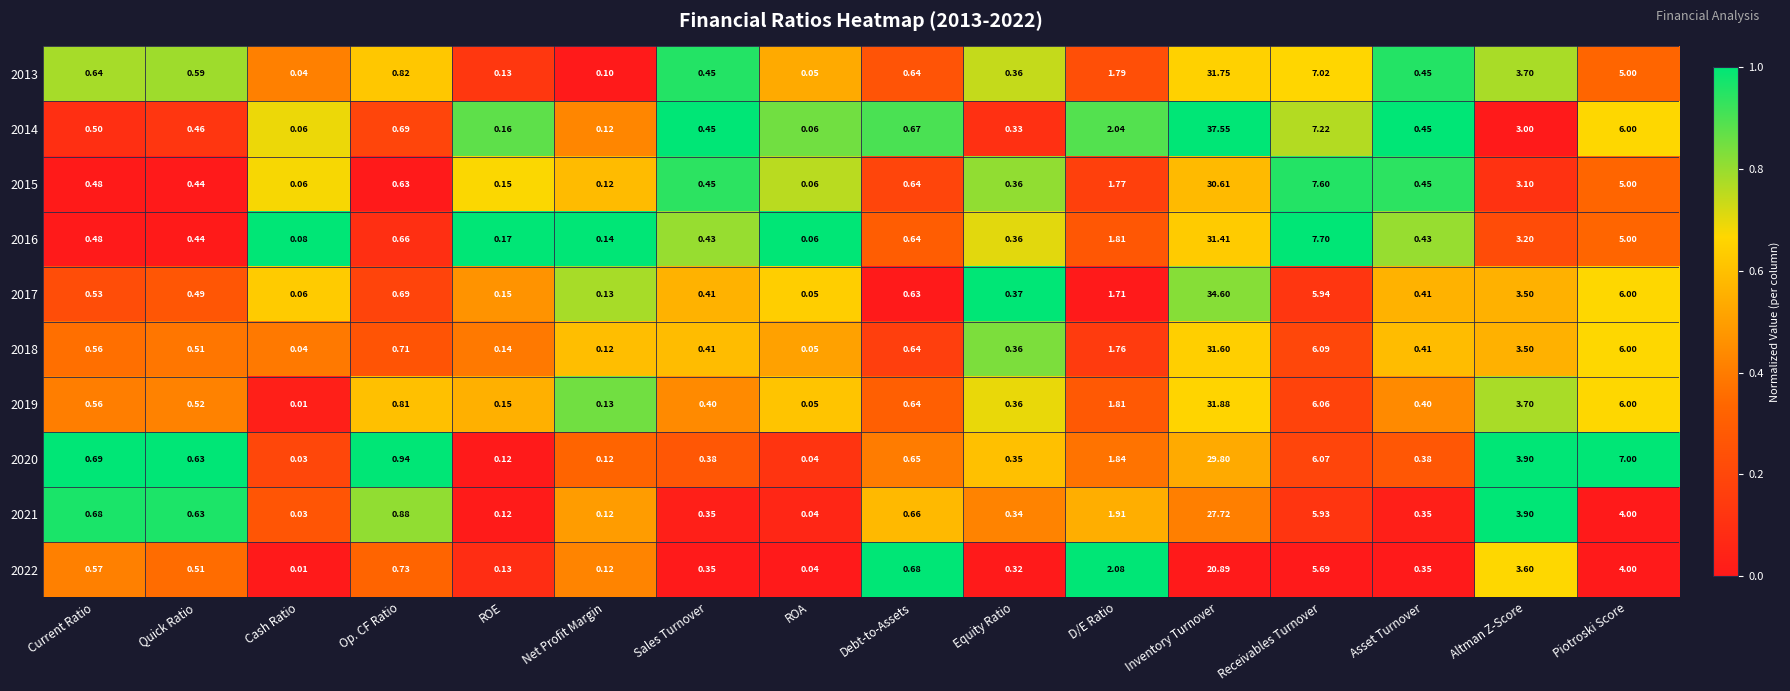

At which label is 2013 closest to 15?

Receivables Turnover